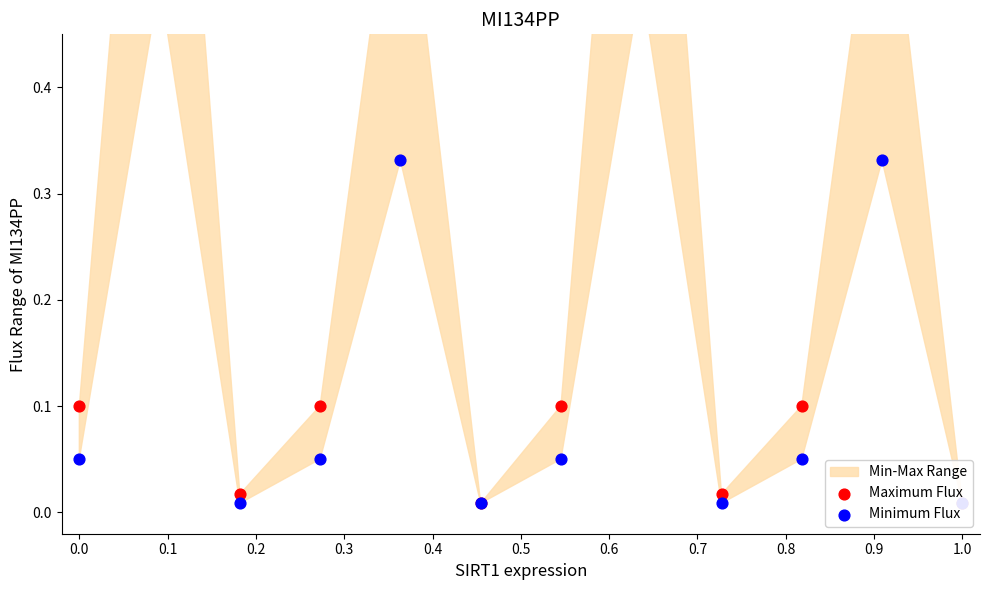

Is the value of Minimum Flux at 0.1 greater than the value of Maximum Flux at 11?

Yes